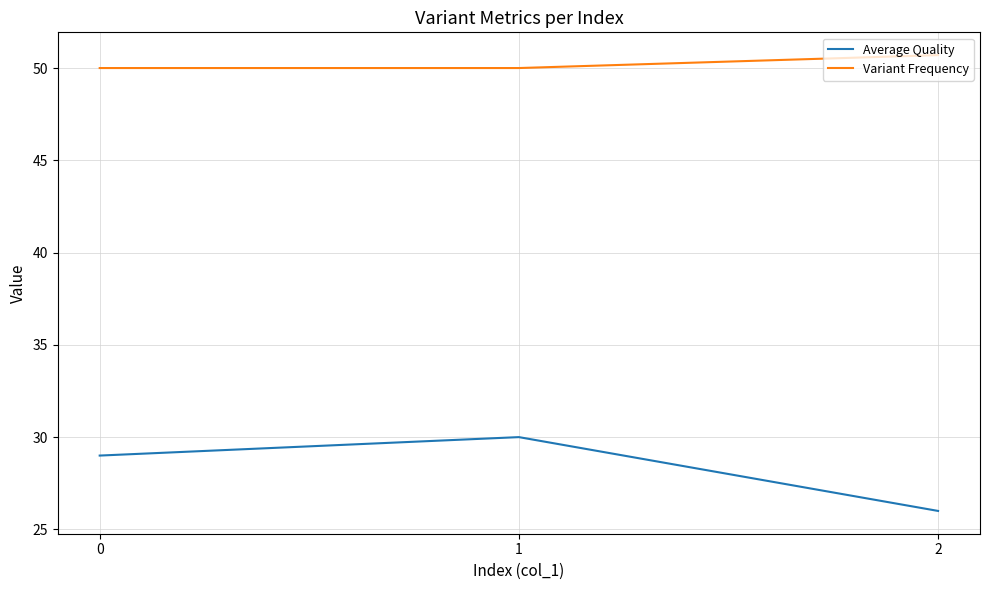

Which category has the highest value in the Average Quality series?

1